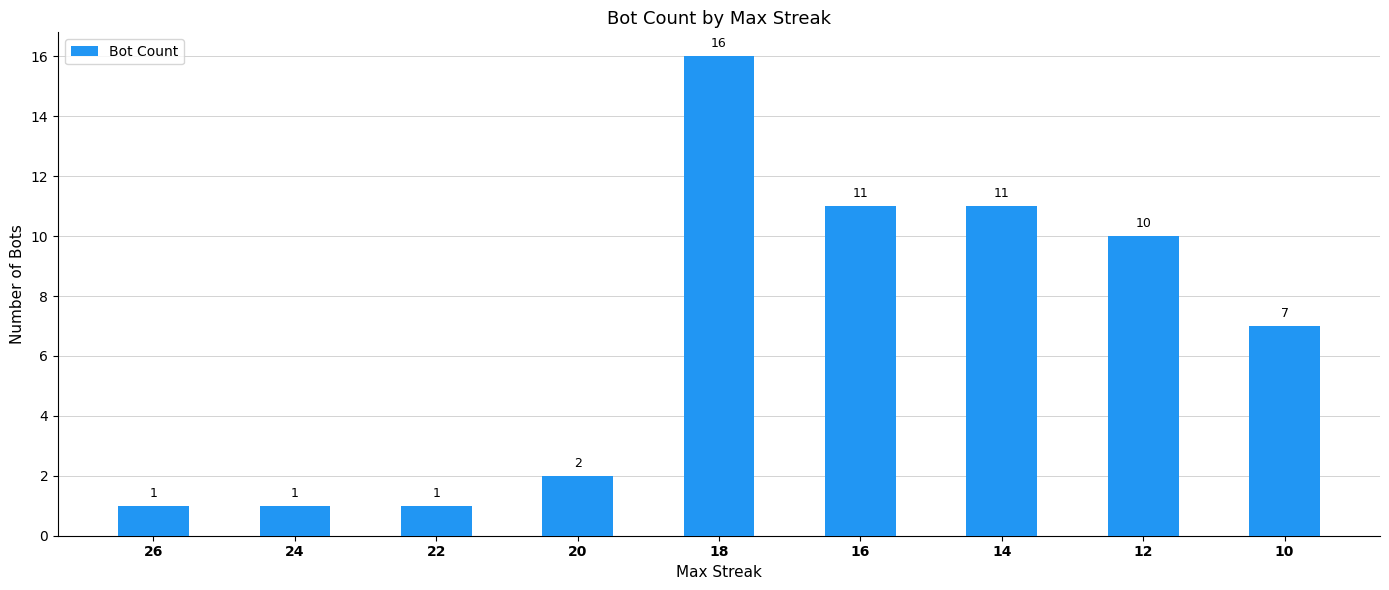

How many bars are there in total?

9